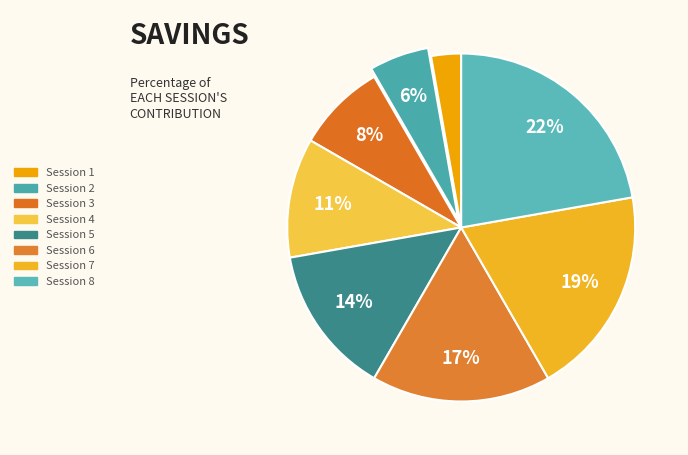

How many segments does this pie chart have?

8